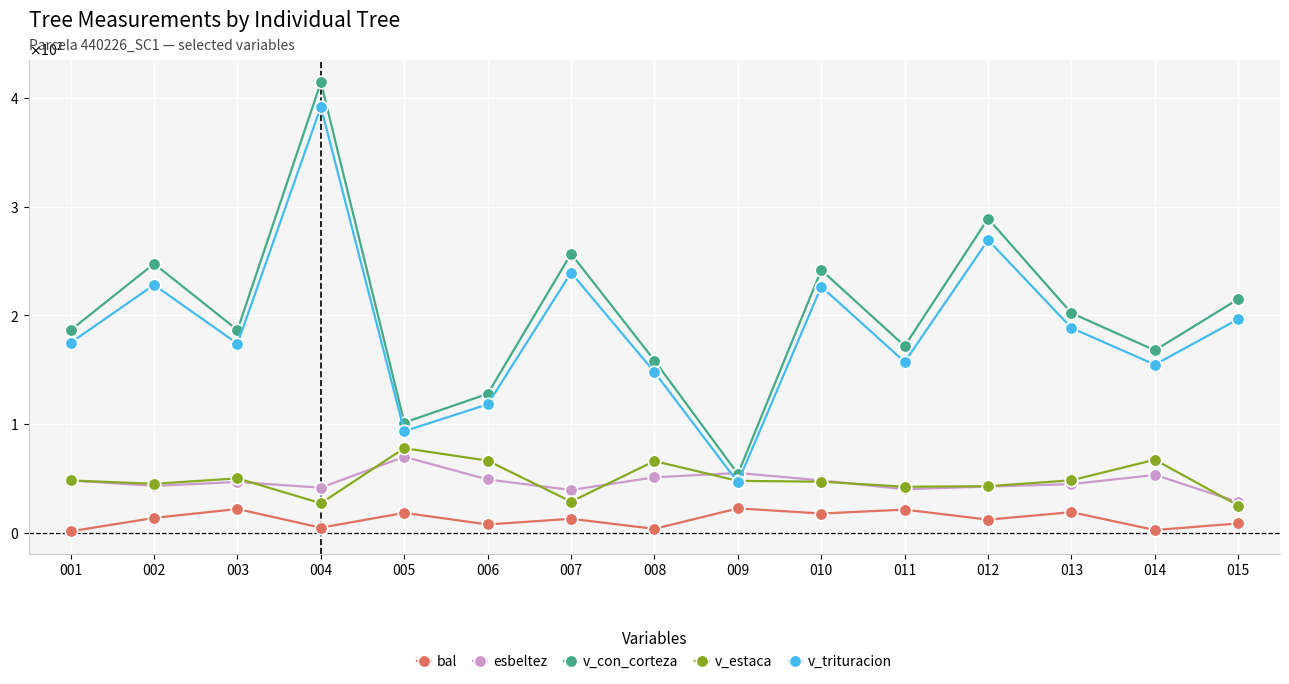

Is this an area chart (filled region under the line)?

No